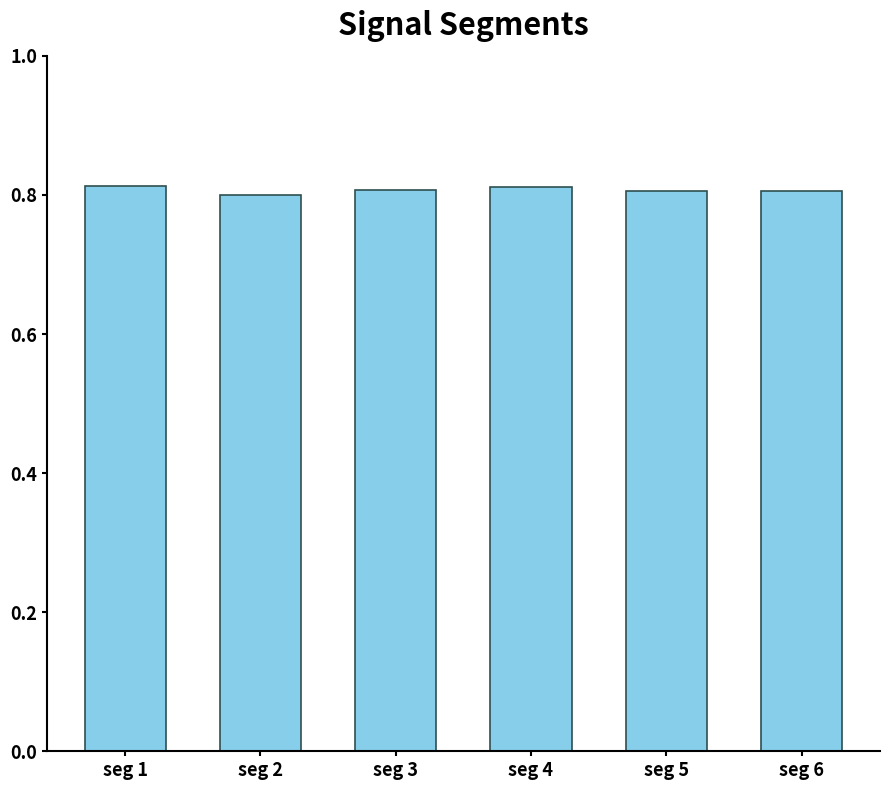

The value at seg 6 is 0.4. True or false?

False